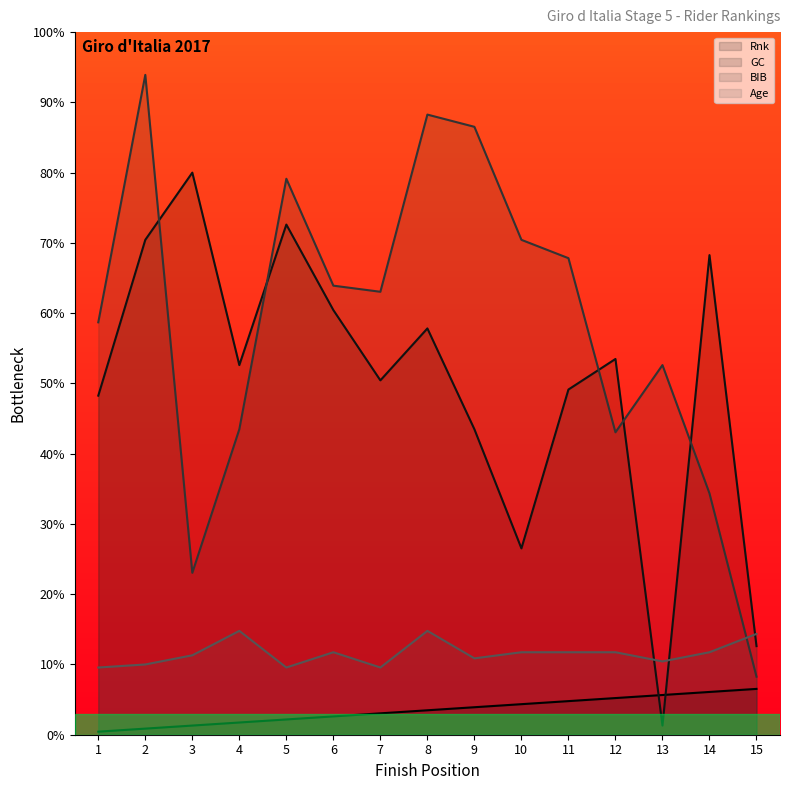

The value of Age at 14 is 3.7. True or false?

False